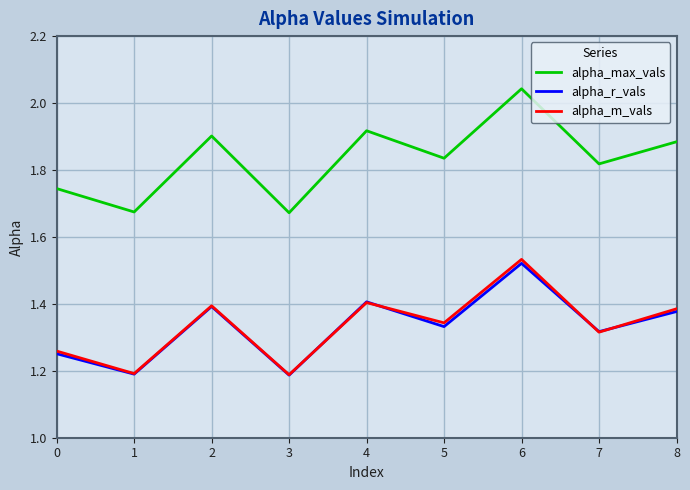

The value of alpha_m_vals at 4 is 1.4. True or false?

True